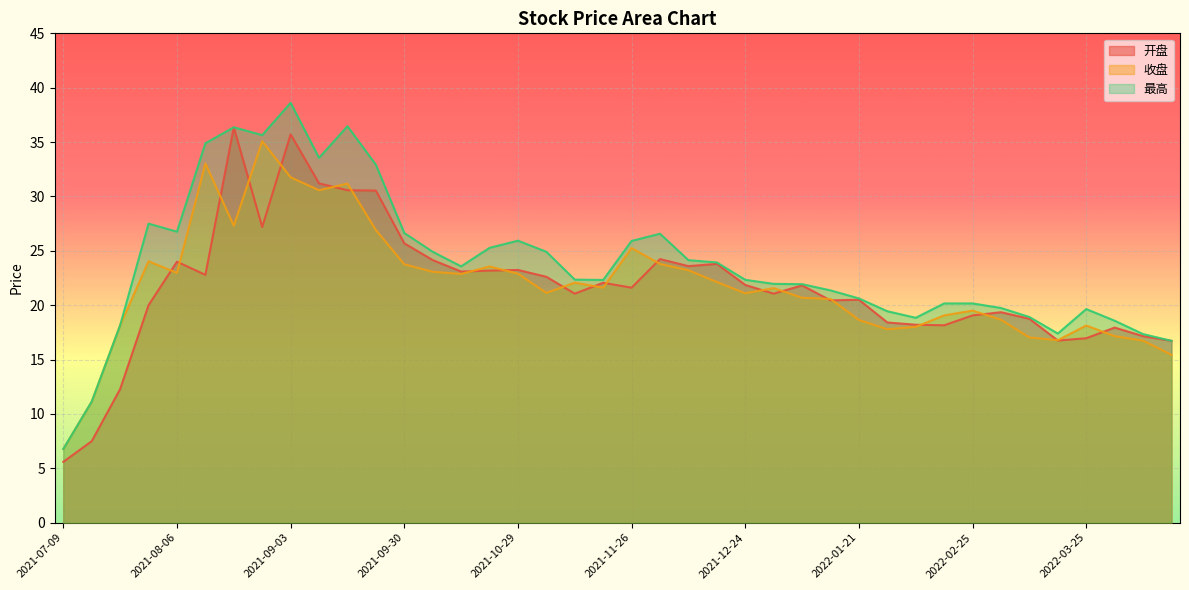

What is the sum of all 收盘 values?

871.1